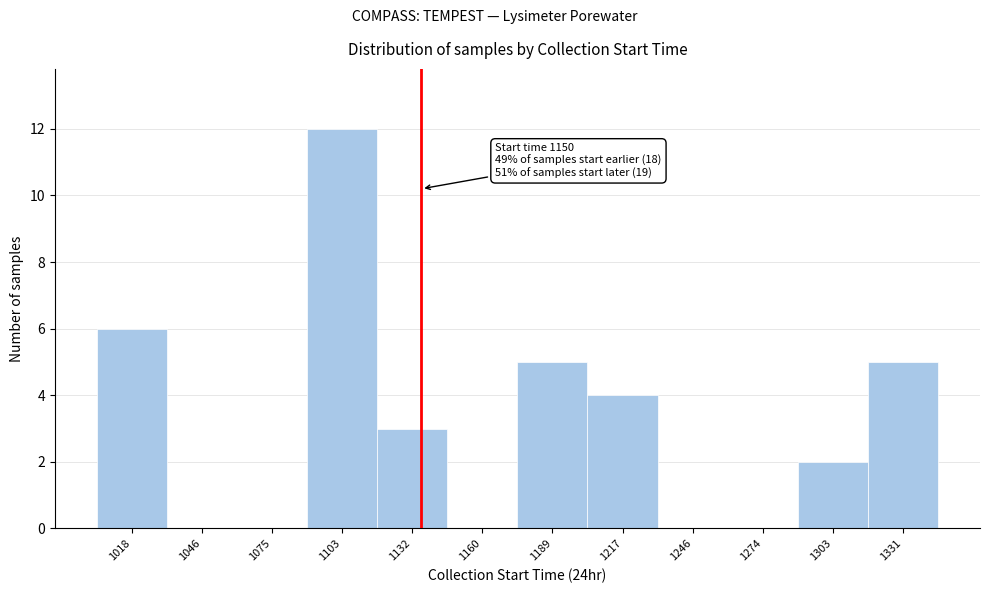

Reading right to left, list all the values displayed in this chart.

1331=5	1303=2	1274=0	1246=0	1217=4	1189=5	1160=0	1132=3	1103=12	1075=0	1046=0	1018=6